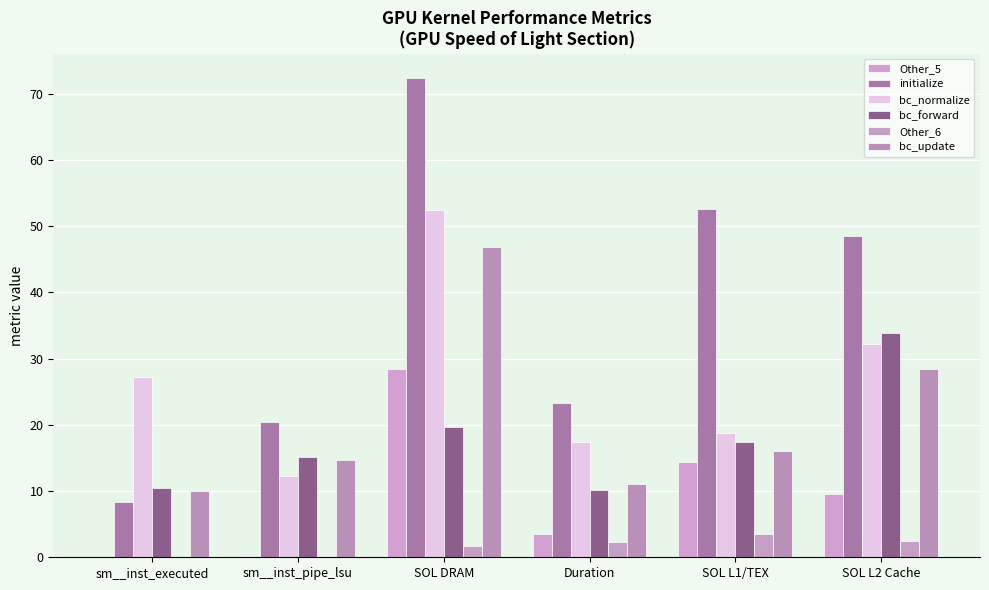

List the labels in order of bc_normalize value, largest first.

SOL DRAM, SOL L2 Cache, sm__inst_executed, SOL L1/TEX, Duration, sm__inst_pipe_lsu